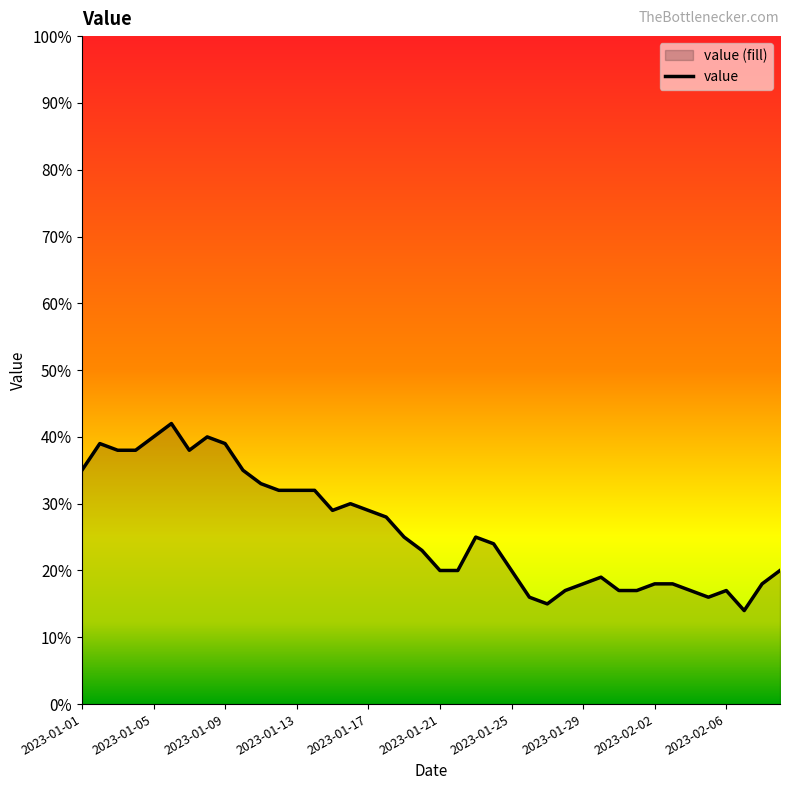

How many points are lower than both their immediate neighbors (excluding endpoints)?

5